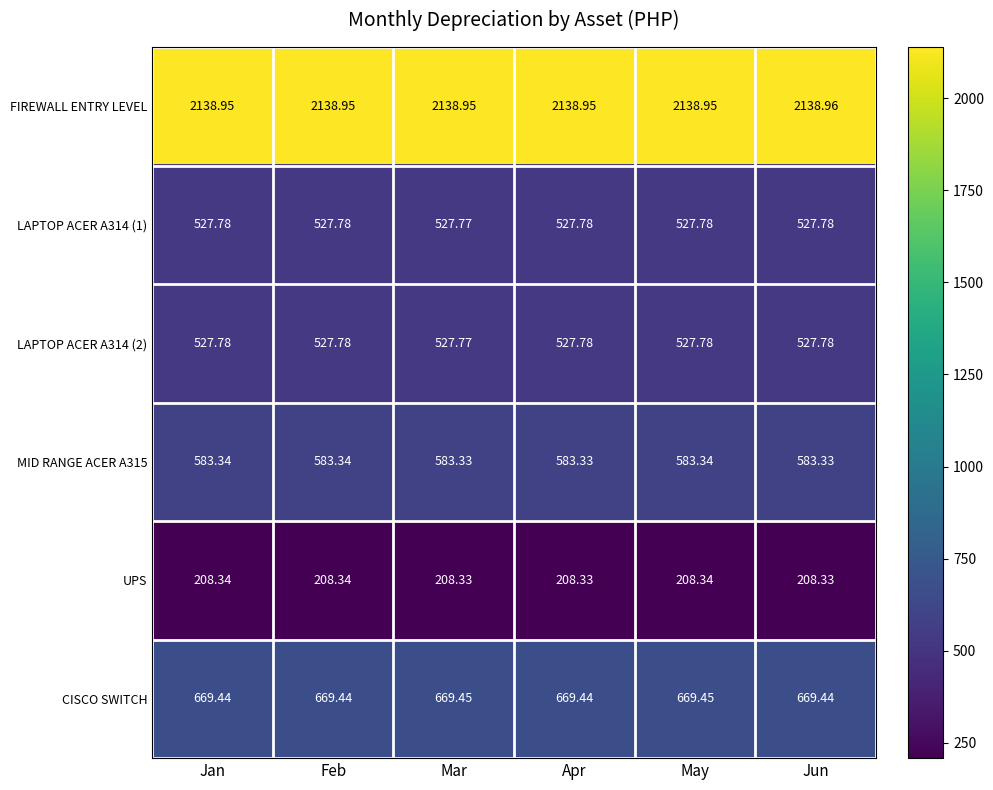

Is the value of LAPTOP ACER A314 (2) at Feb greater than the value of FIREWALL ENTRY LEVEL at Apr?

No